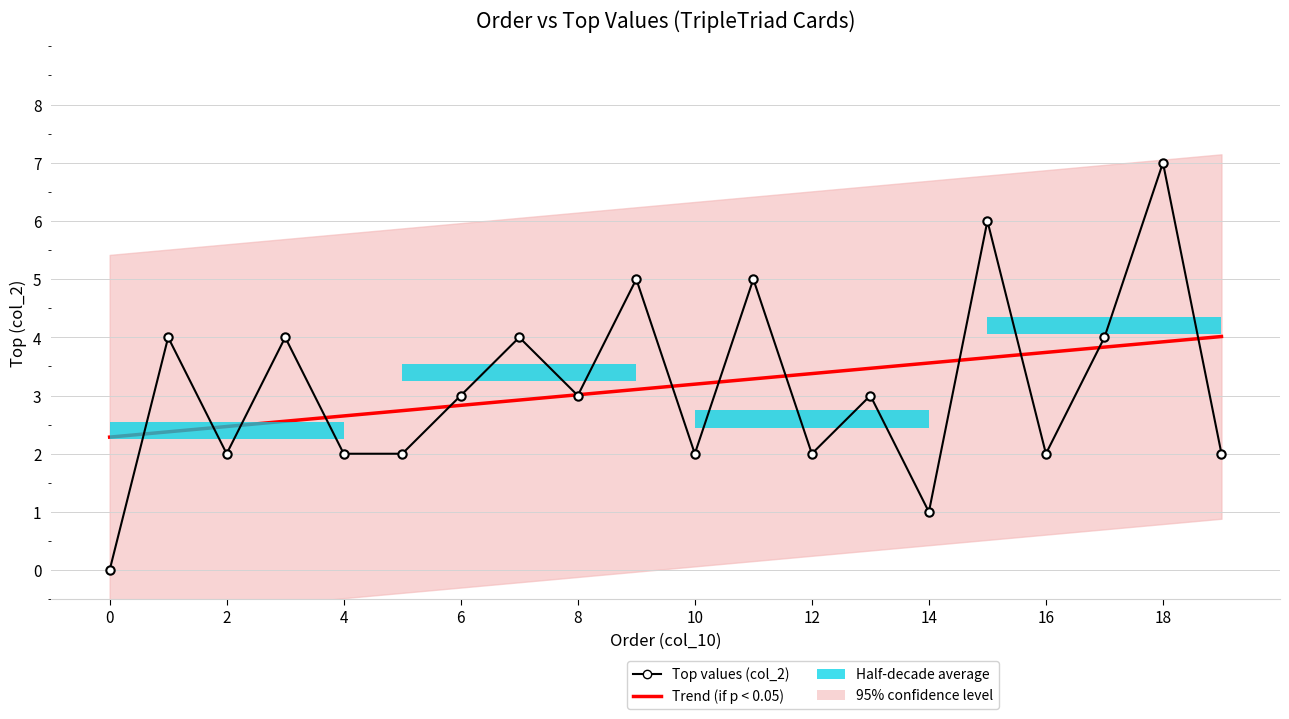

Between 4 and 11, which series saw the biggest shift?

Top values (col_2)